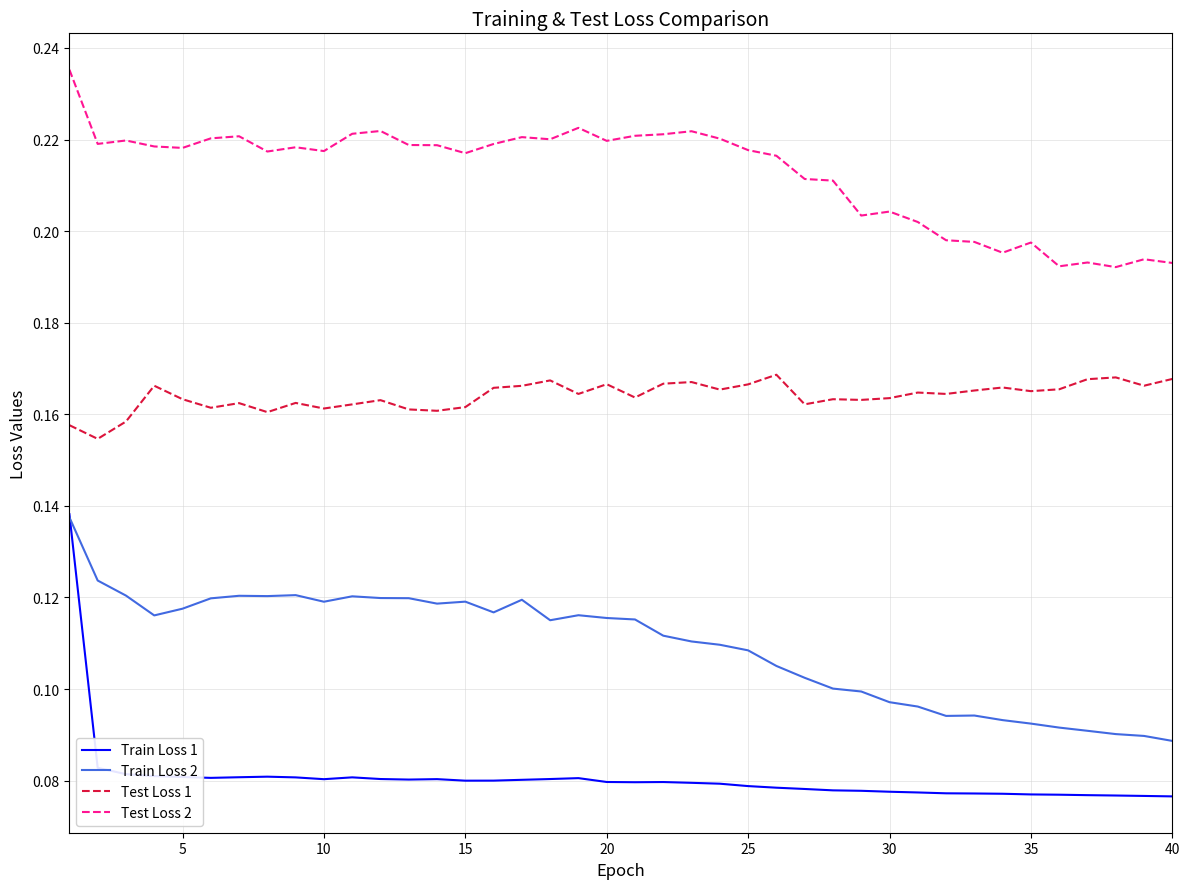

Which series has the largest range (max minus min)?

Train Loss 1